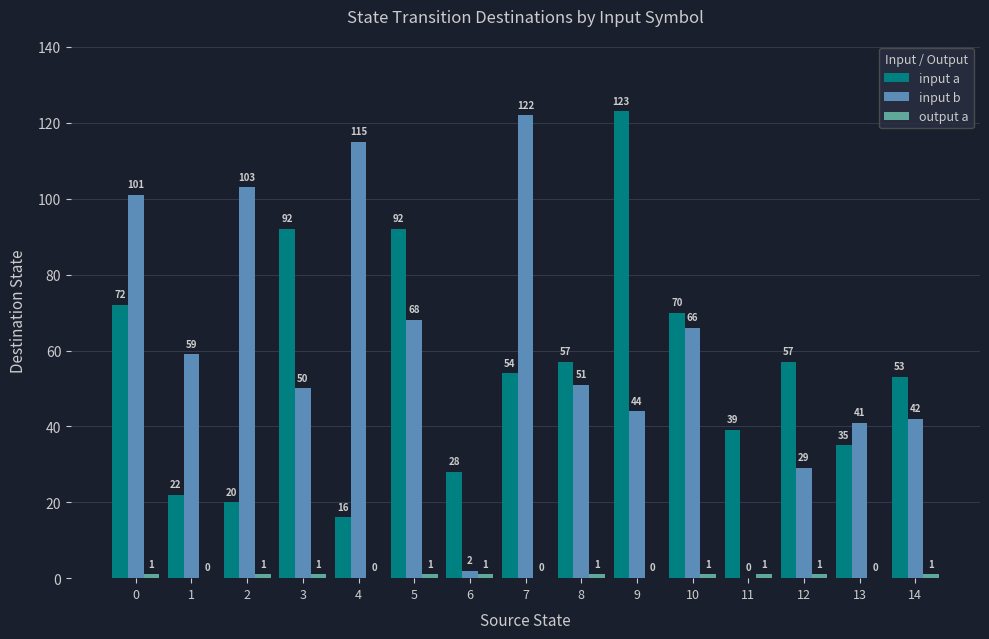

The value of input b at 3 is 89. True or false?

False